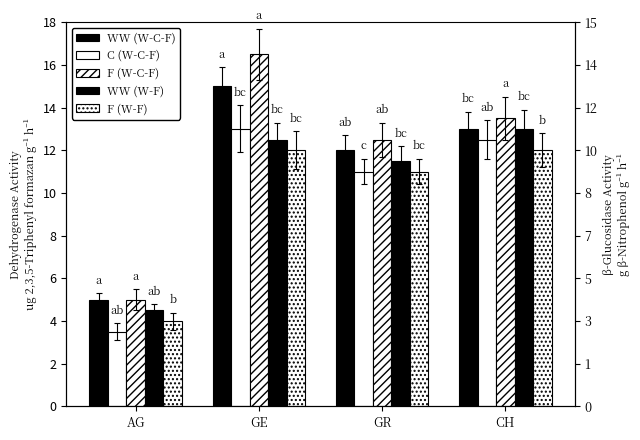

What value does the C (W-C-F) series have at GE?

13.0